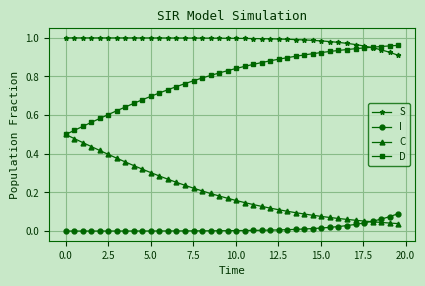

Rank the series by their average value, from lowest to highest.

I, C, D, S